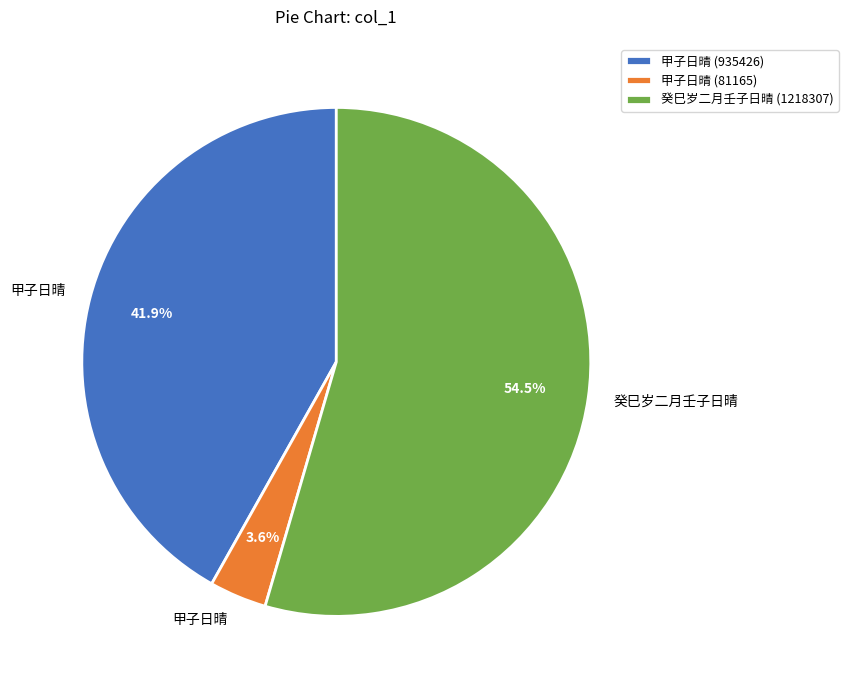

Approximately how many times larger is the value at 癸巳岁二月壬子日晴 (1218307) compared to 甲子日晴 (935426)?

1.3